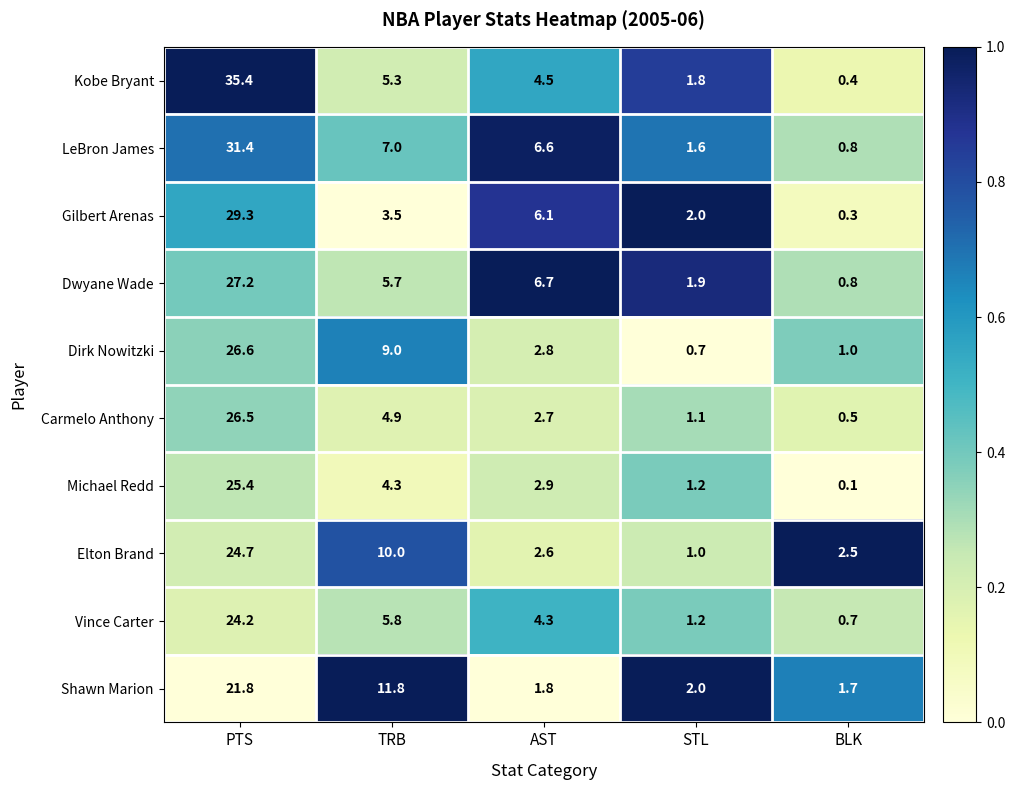

At which label is Vince Carter closest to 12?

TRB